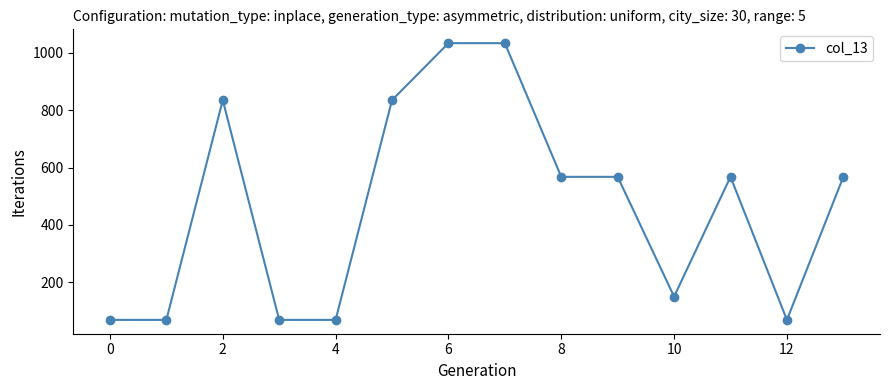

What is the maximum value shown in the chart?

1032.9